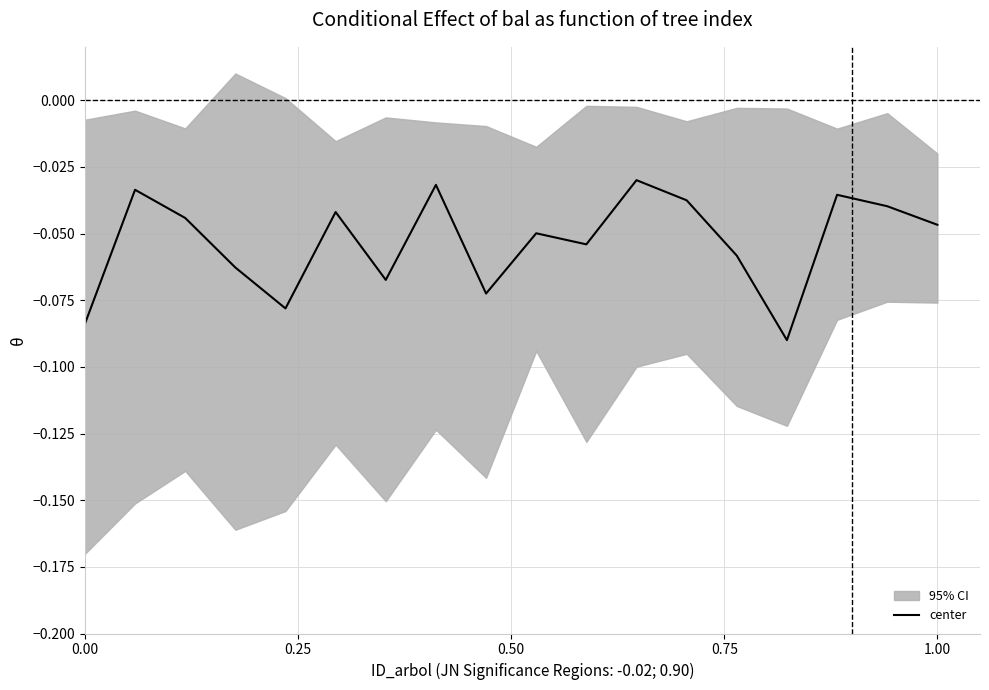

Is it true that center equals -0.1 at 1.00?

False